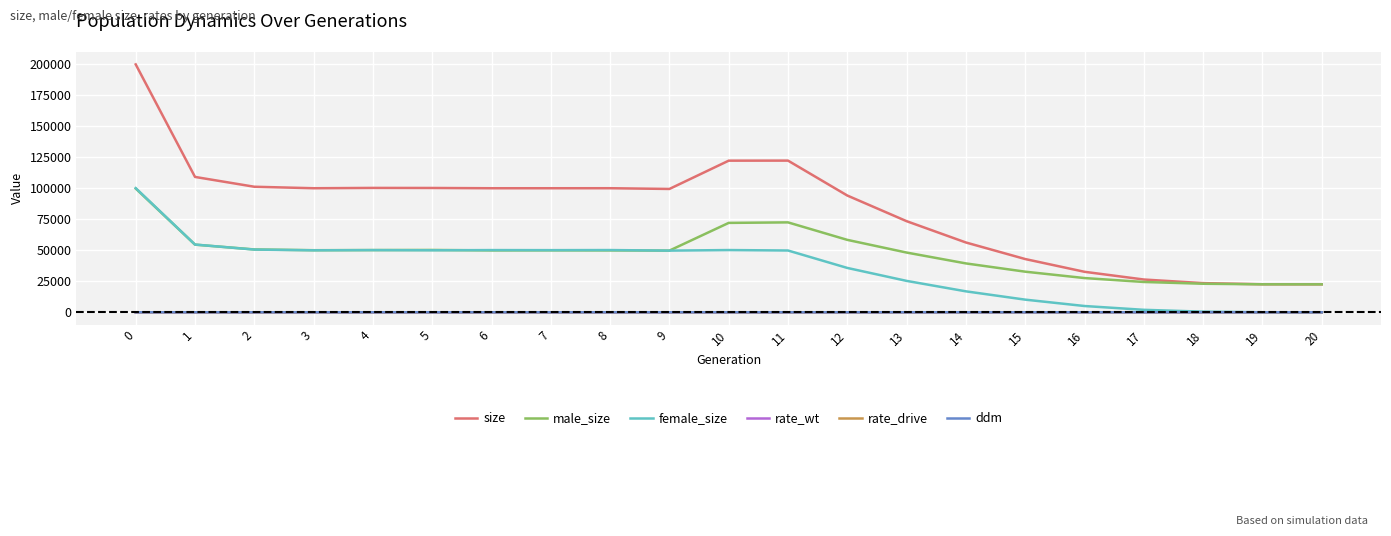

Which series has the largest range (max minus min)?

size